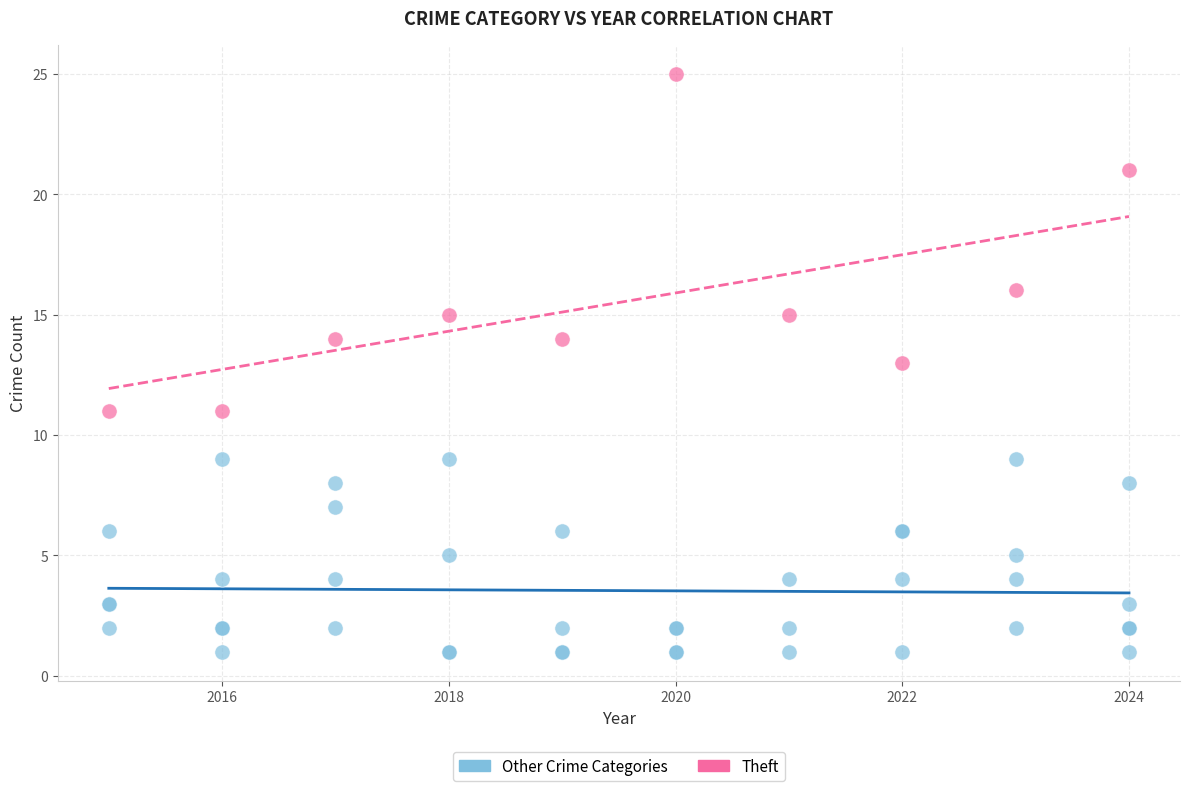

Which series has the widest spread of Y values?

Theft